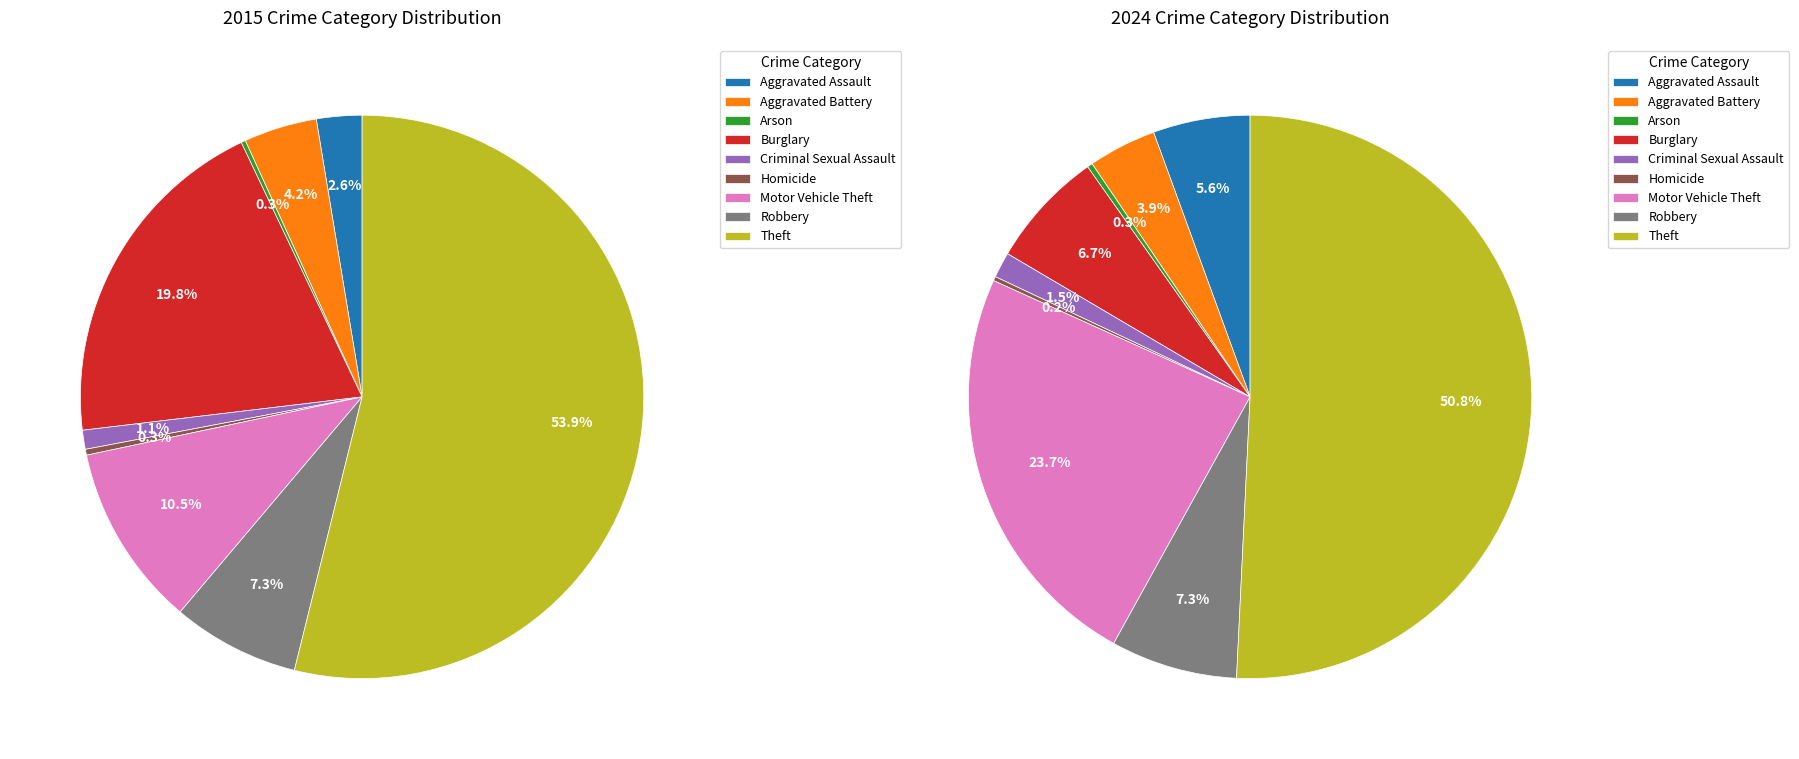

How many slices are in this pie chart?

9